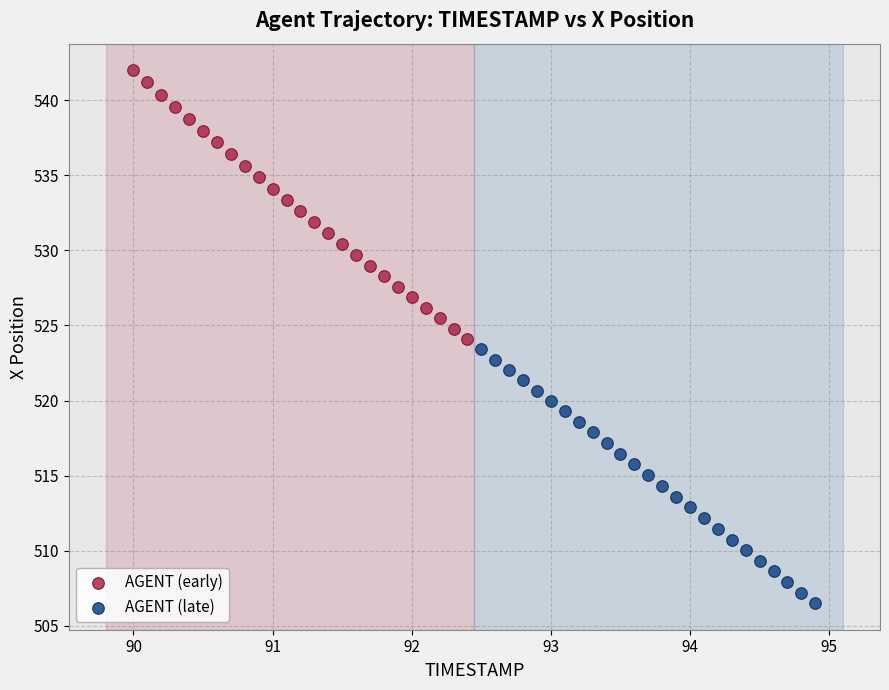

Which series has the largest Y range (max minus min)?

AGENT (early)